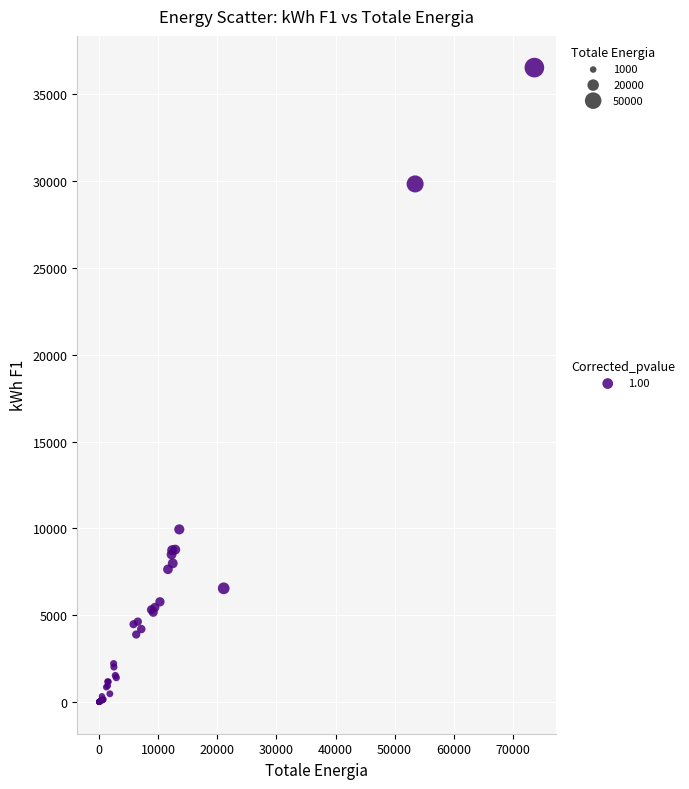

What Y value in the scatter plot is closest to 18265?

9940.3